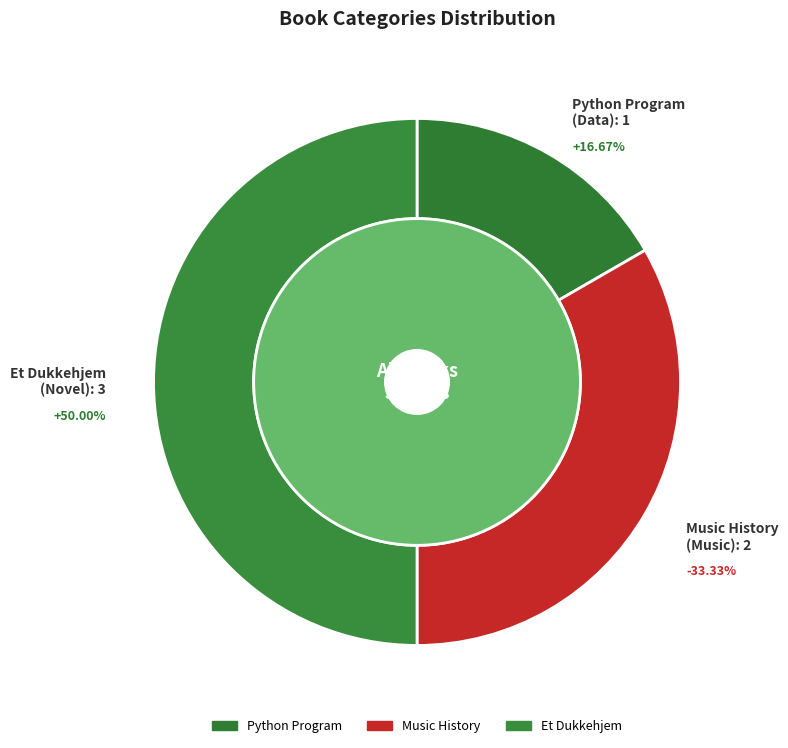

To the nearest percent, what is the difference between the Python Program and Et Dukkehjem slice percentages?

33%